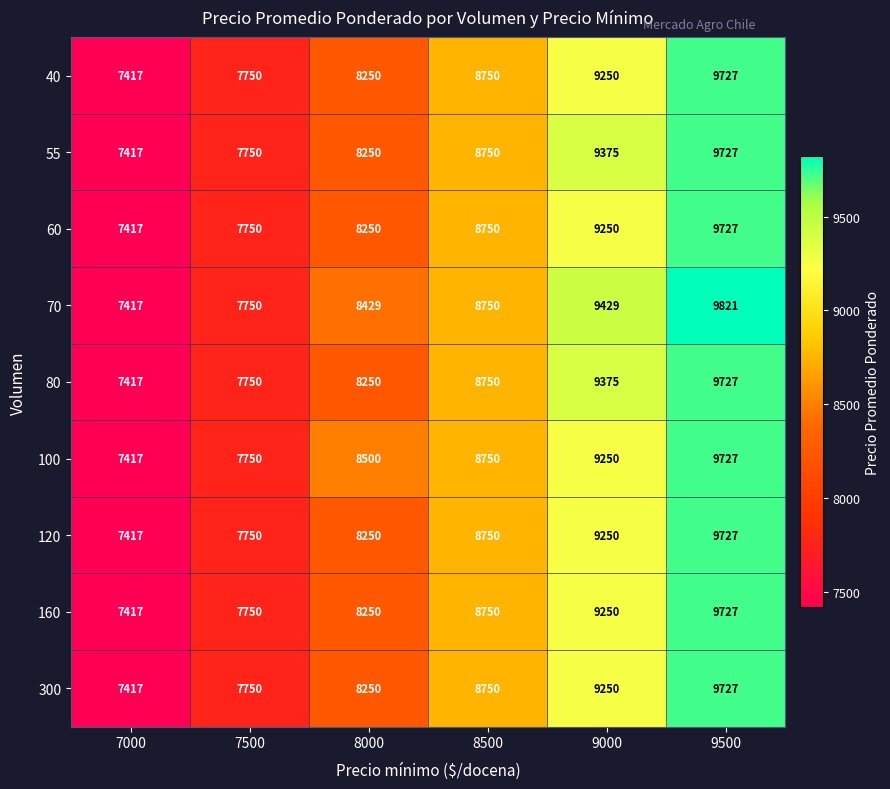

What is the spread (max minus min) of values at 9000?

179